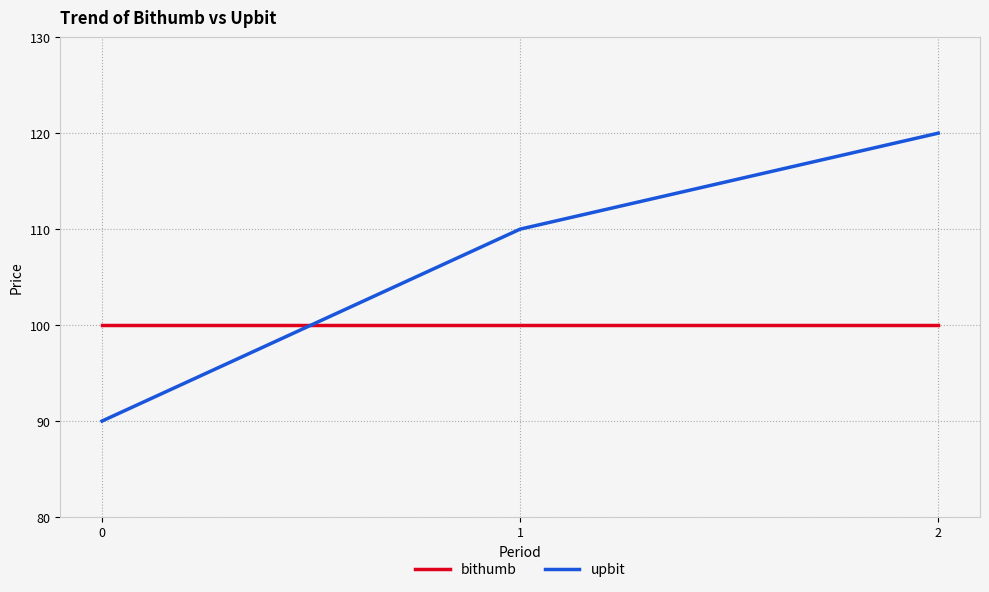

Rank the series by their average value, from highest to lowest.

upbit, bithumb